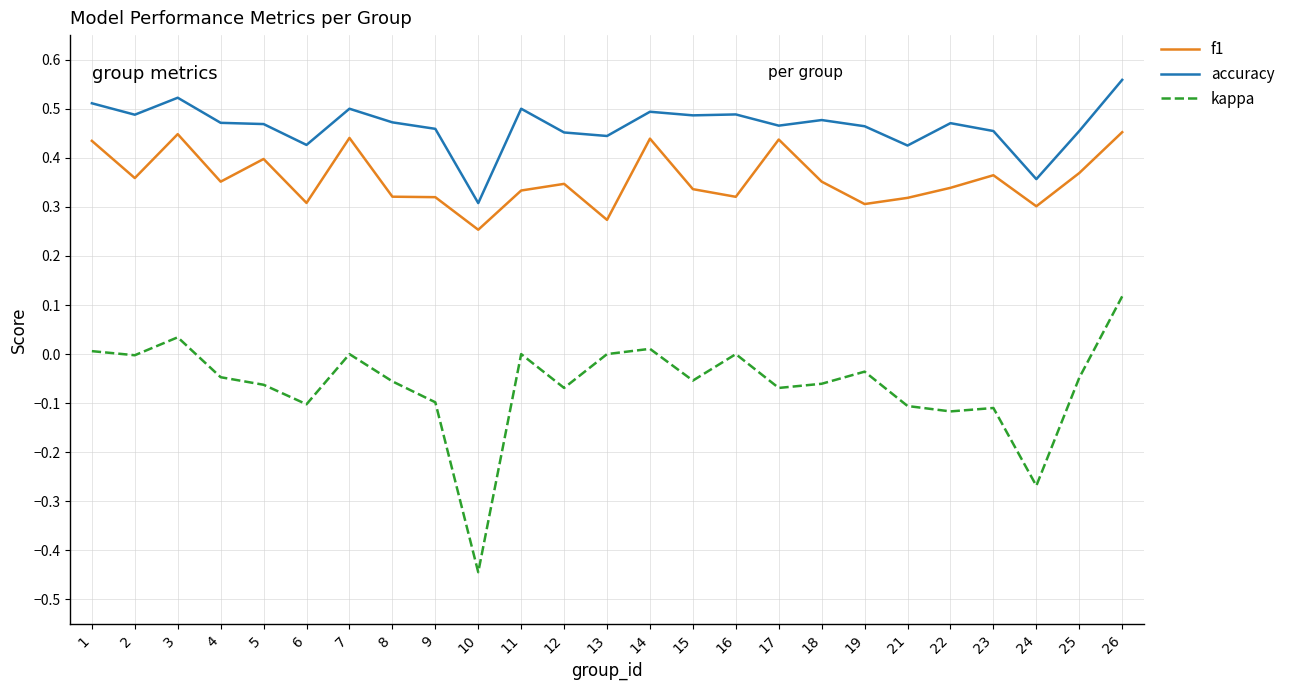

What is the total value across all series at 7?

0.9